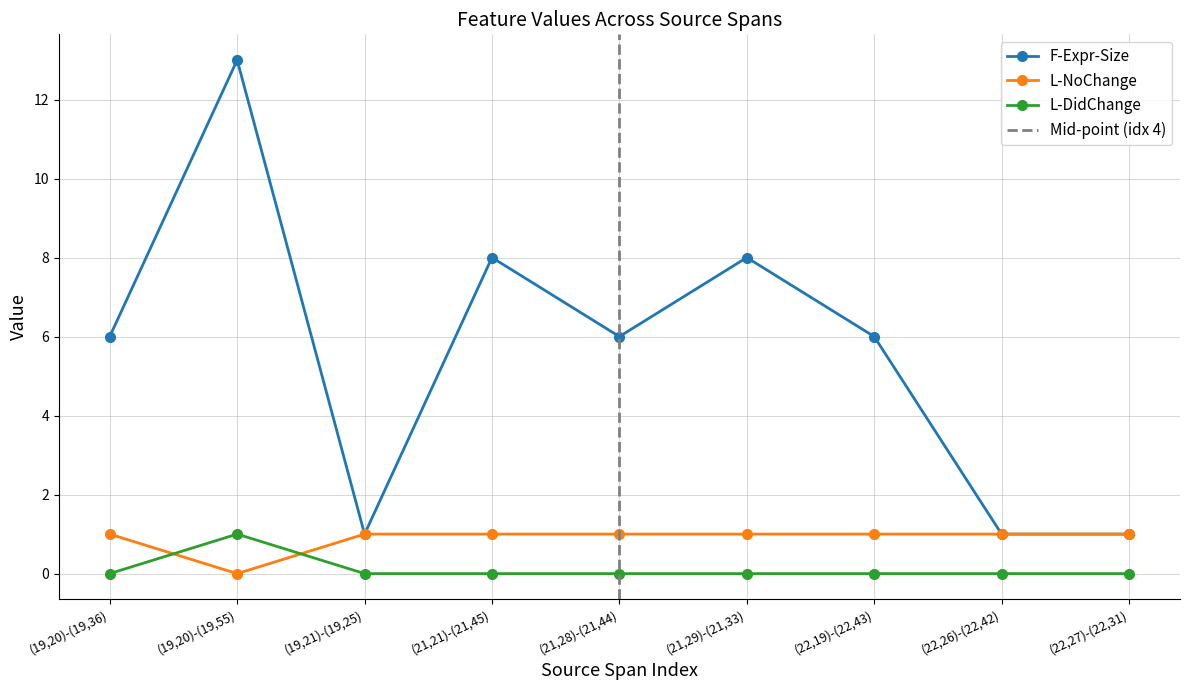

Reading left to right, list all the values displayed in this chart.

F-Expr-Size: (19,20)-(19,36)=6	(19,20)-(19,55)=13	(19,21)-(19,25)=1	(21,21)-(21,45)=8	(21,28)-(21,44)=6	(21,29)-(21,33)=8	(22,19)-(22,43)=6	(22,26)-(22,42)=1	(22,27)-(22,31)=1
L-NoChange: (19,20)-(19,36)=1	(19,20)-(19,55)=0	(19,21)-(19,25)=1	(21,21)-(21,45)=1	(21,28)-(21,44)=1	(21,29)-(21,33)=1	(22,19)-(22,43)=1	(22,26)-(22,42)=1	(22,27)-(22,31)=1
L-DidChange: (19,20)-(19,36)=0	(19,20)-(19,55)=1	(19,21)-(19,25)=0	(21,21)-(21,45)=0	(21,28)-(21,44)=0	(21,29)-(21,33)=0	(22,19)-(22,43)=0	(22,26)-(22,42)=0	(22,27)-(22,31)=0